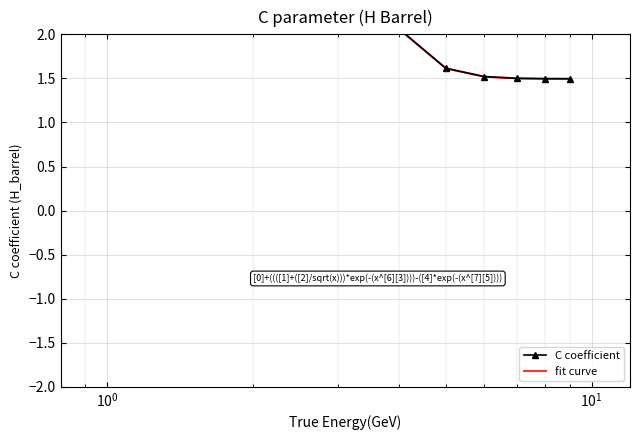

Between $\mathdefault{10^{-2}}$ and $\mathdefault{10^{3}}$, which series saw the biggest shift?

C coefficient